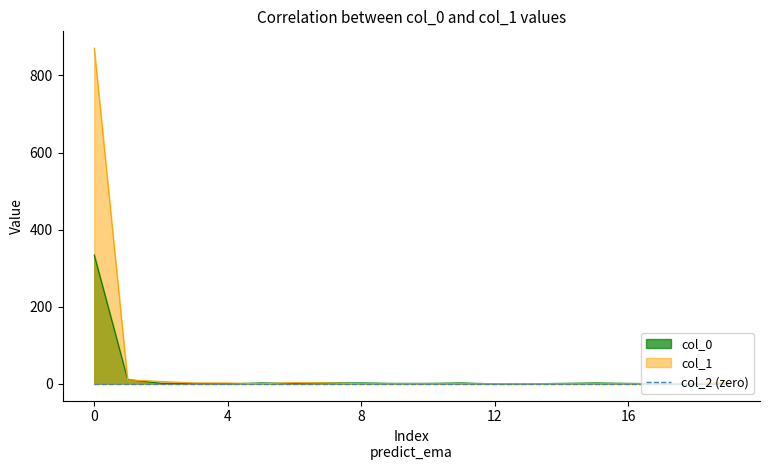

Which series has the largest range (max minus min)?

col_1